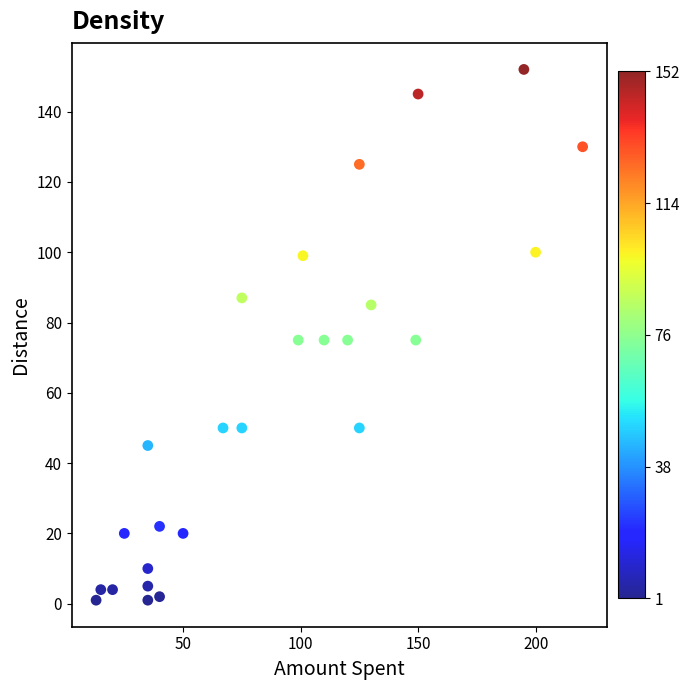

What is the range of X values (max minus min)?

207